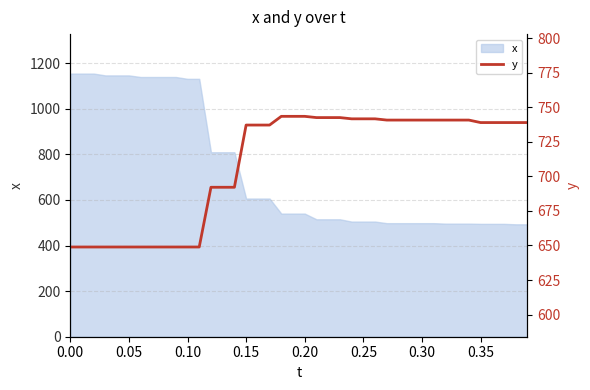

What is the highest value of the x series?

1154